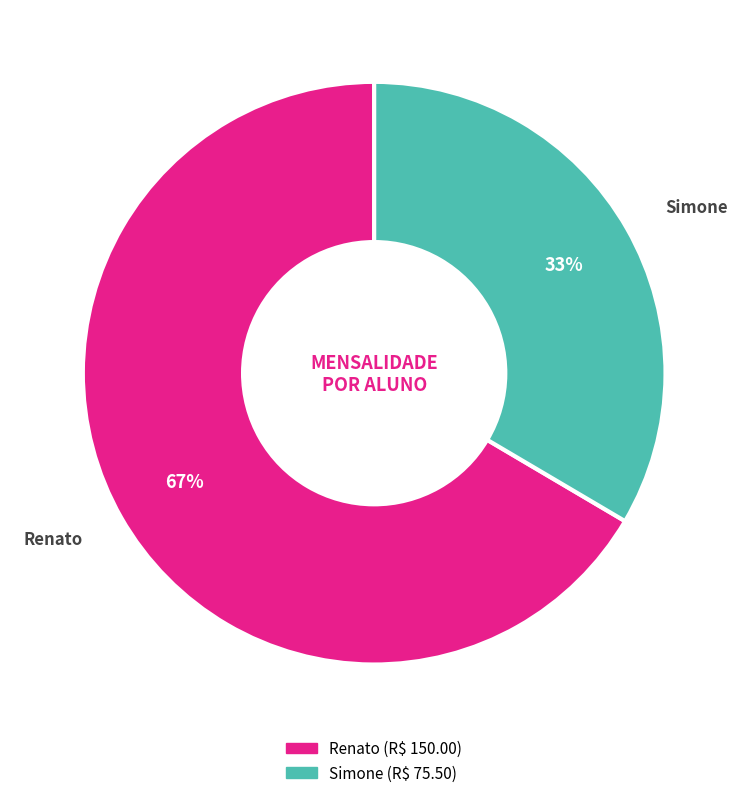

What is the ratio of the value at Renato to the value at Simone?

2.0